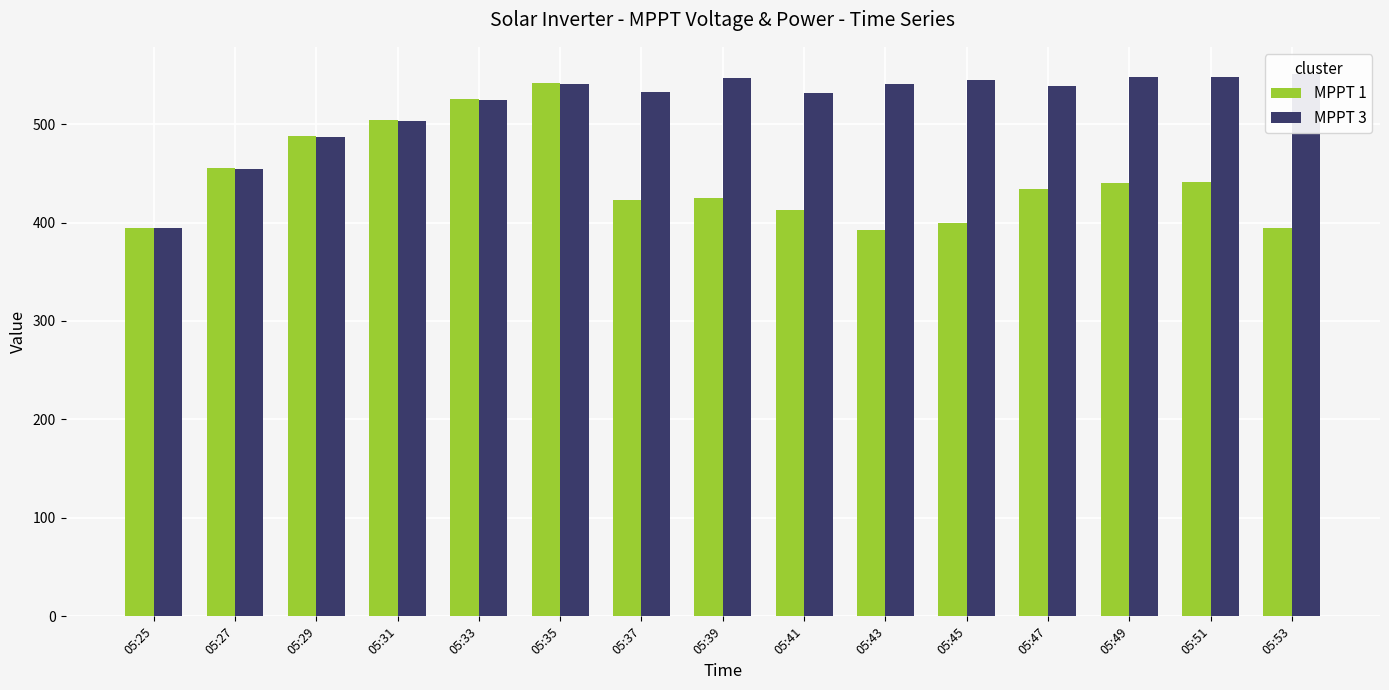

At how many categories does at least one series exceed 395?

14